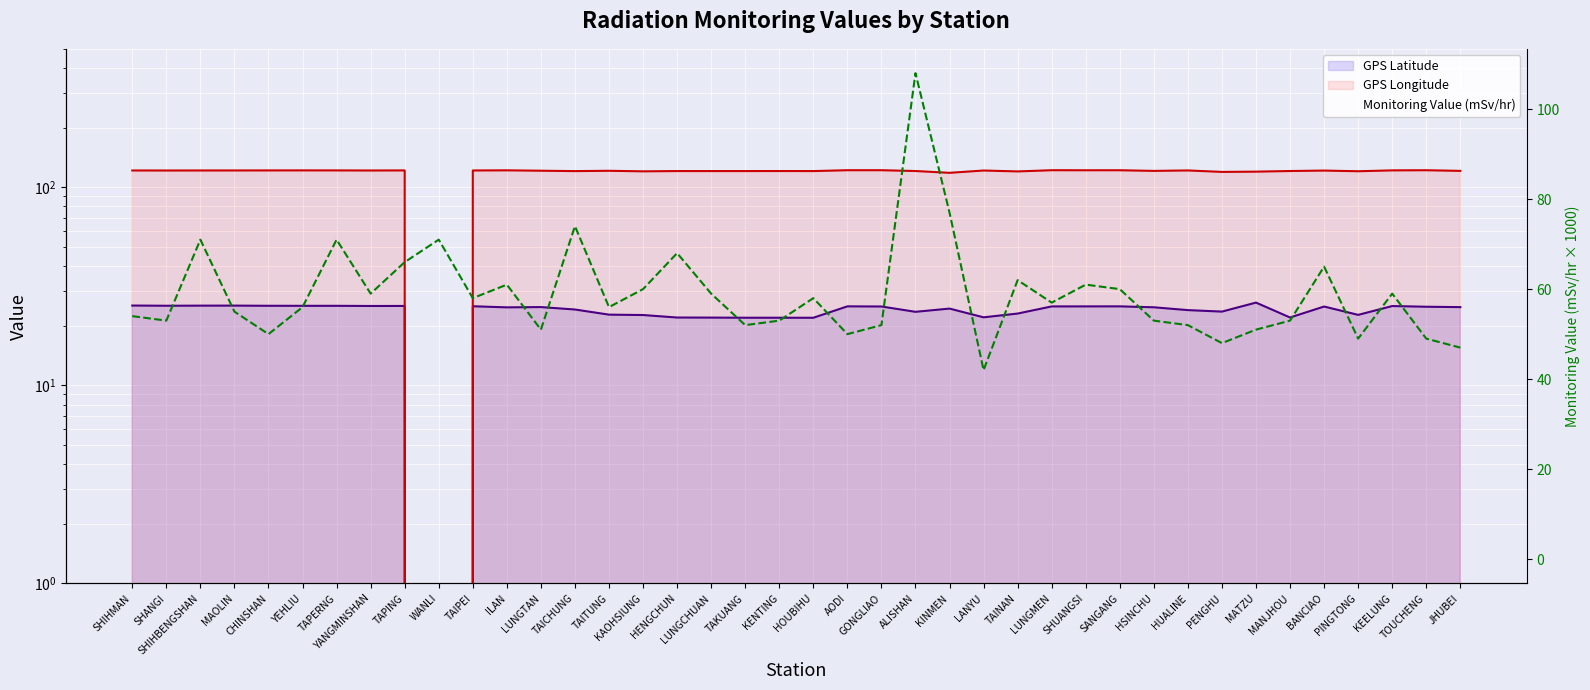

Which has a higher value, SHUANGSI or PENGHU?

SHUANGSI